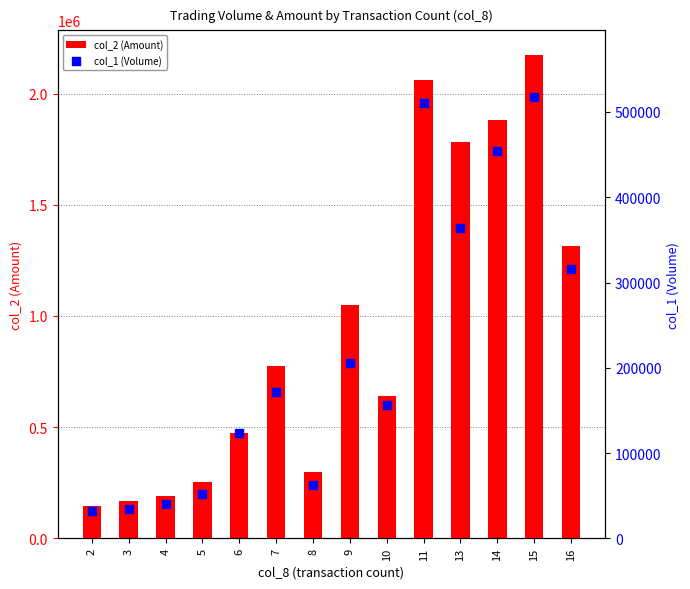

At which category is the sum across all series the highest?

15